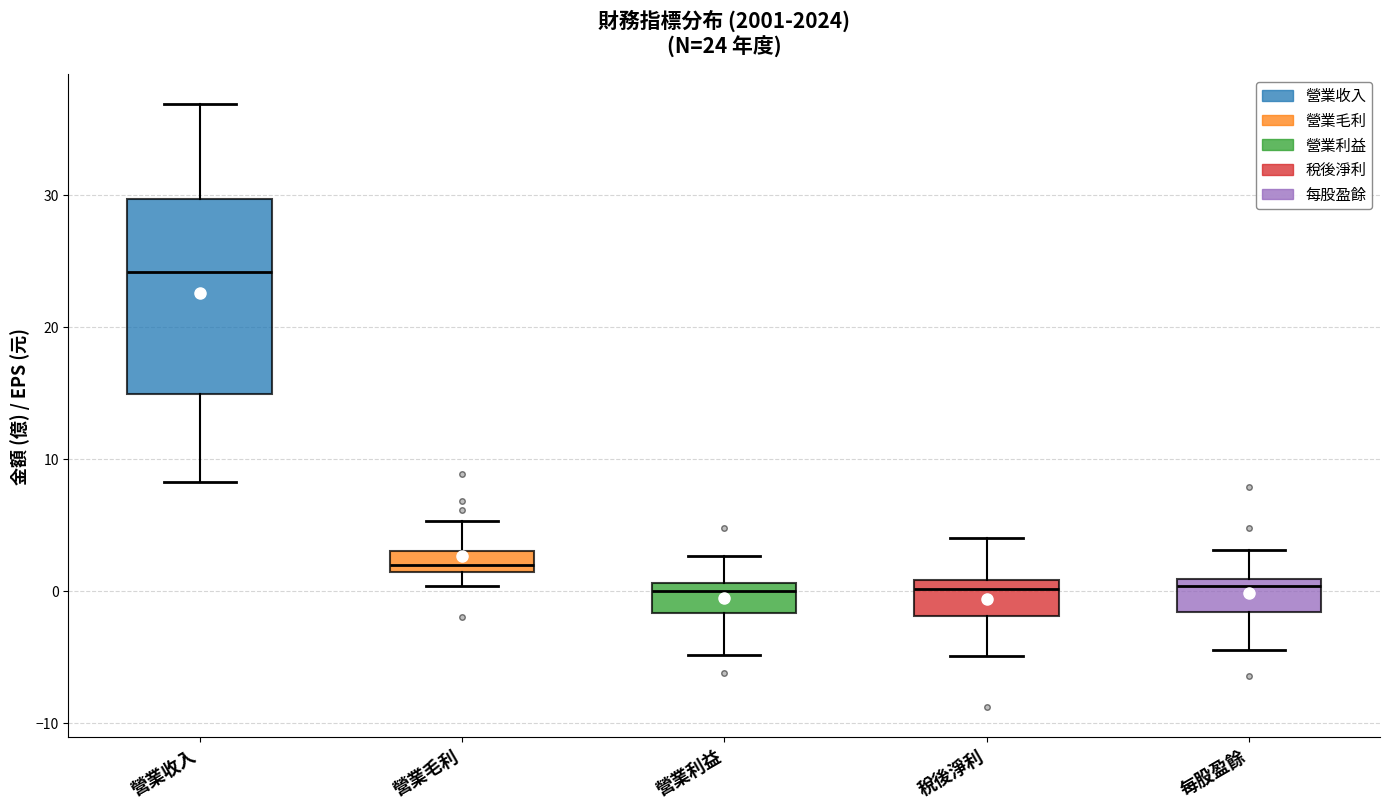

Which box is the tallest, from its lower edge to its upper edge?

營業收入